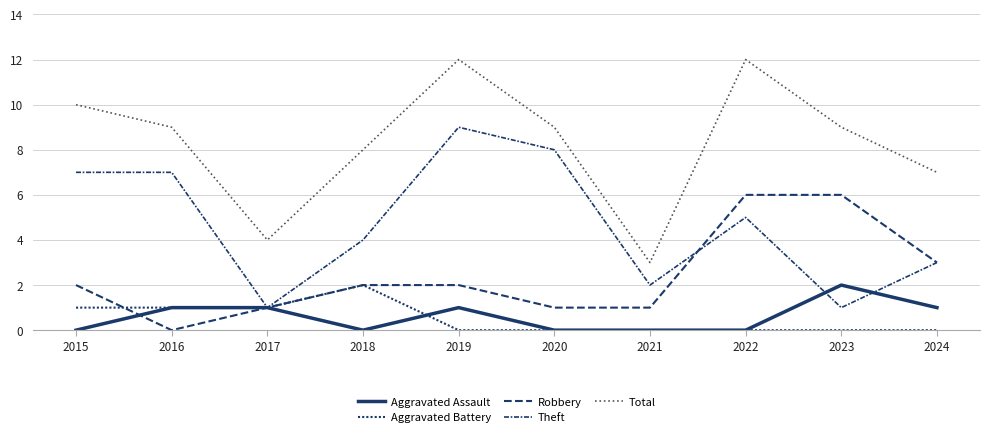

Does the chart display data point markers on the line(s)?

No